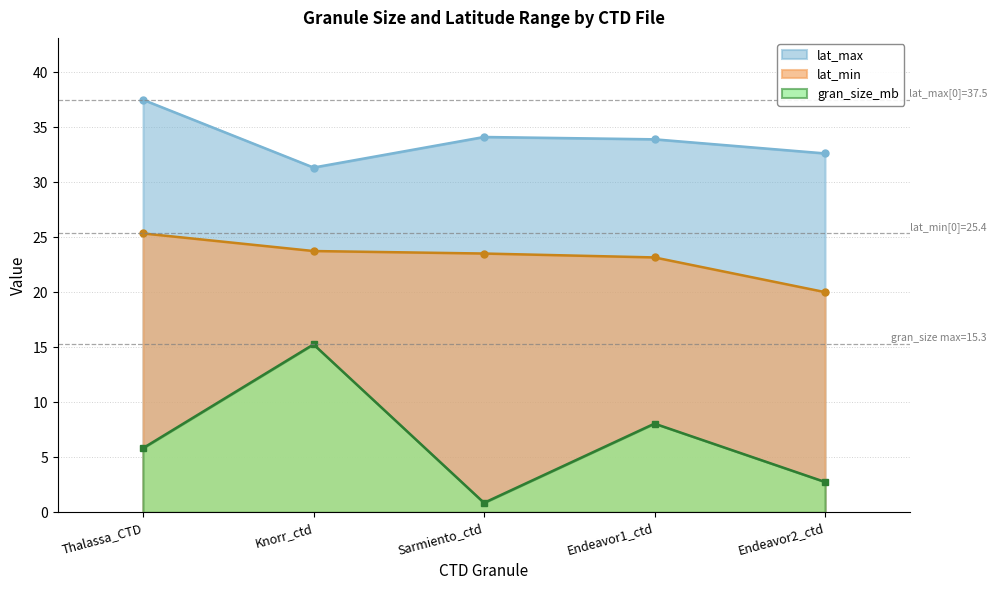

Count the number of data series in this chart.

3